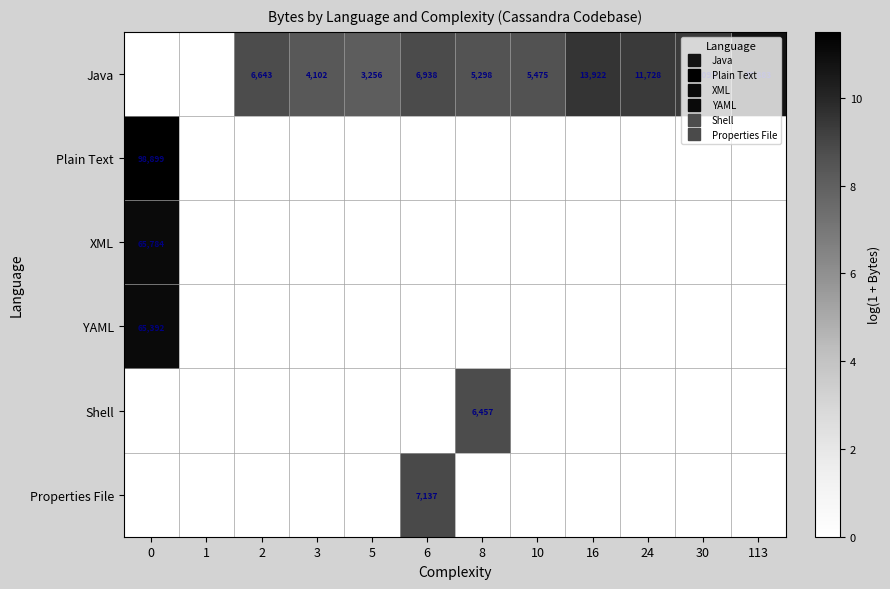

How many data points in Plain Text are above 0?

1